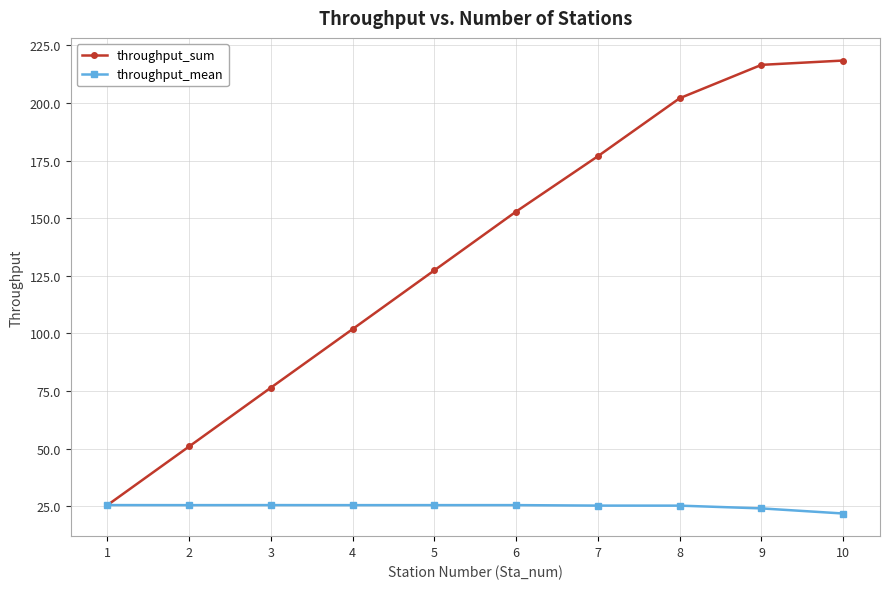

What is the difference between the second highest and minimum values in the throughput_mean series?

3.7